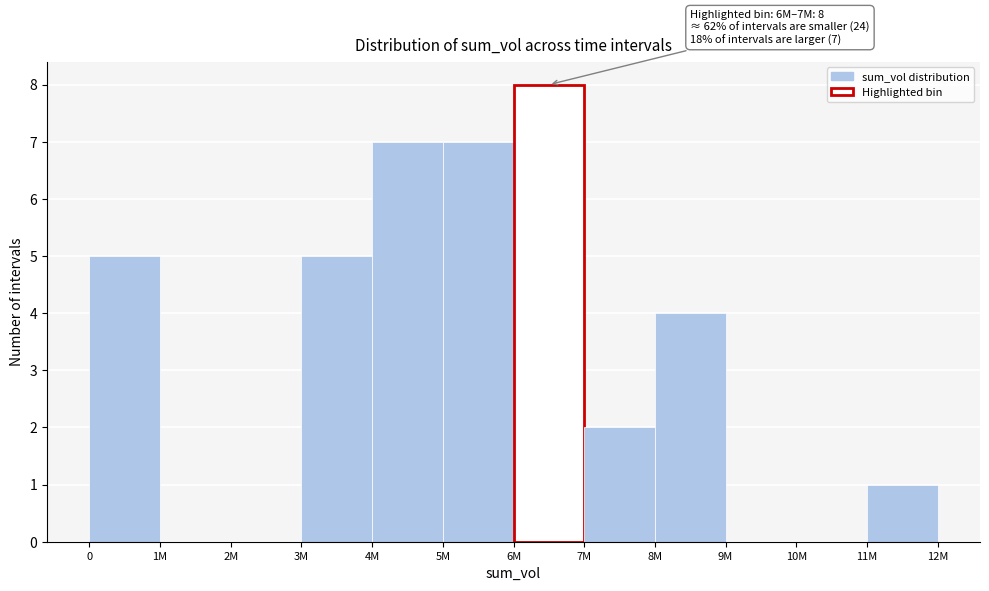

Reading left to right, list all the values displayed in this chart.

0=5	1M=0	2M=0	3M=5	4M=7	5M=7	6M=8	7M=2	8M=4	9M=0	10M=0	11M=1